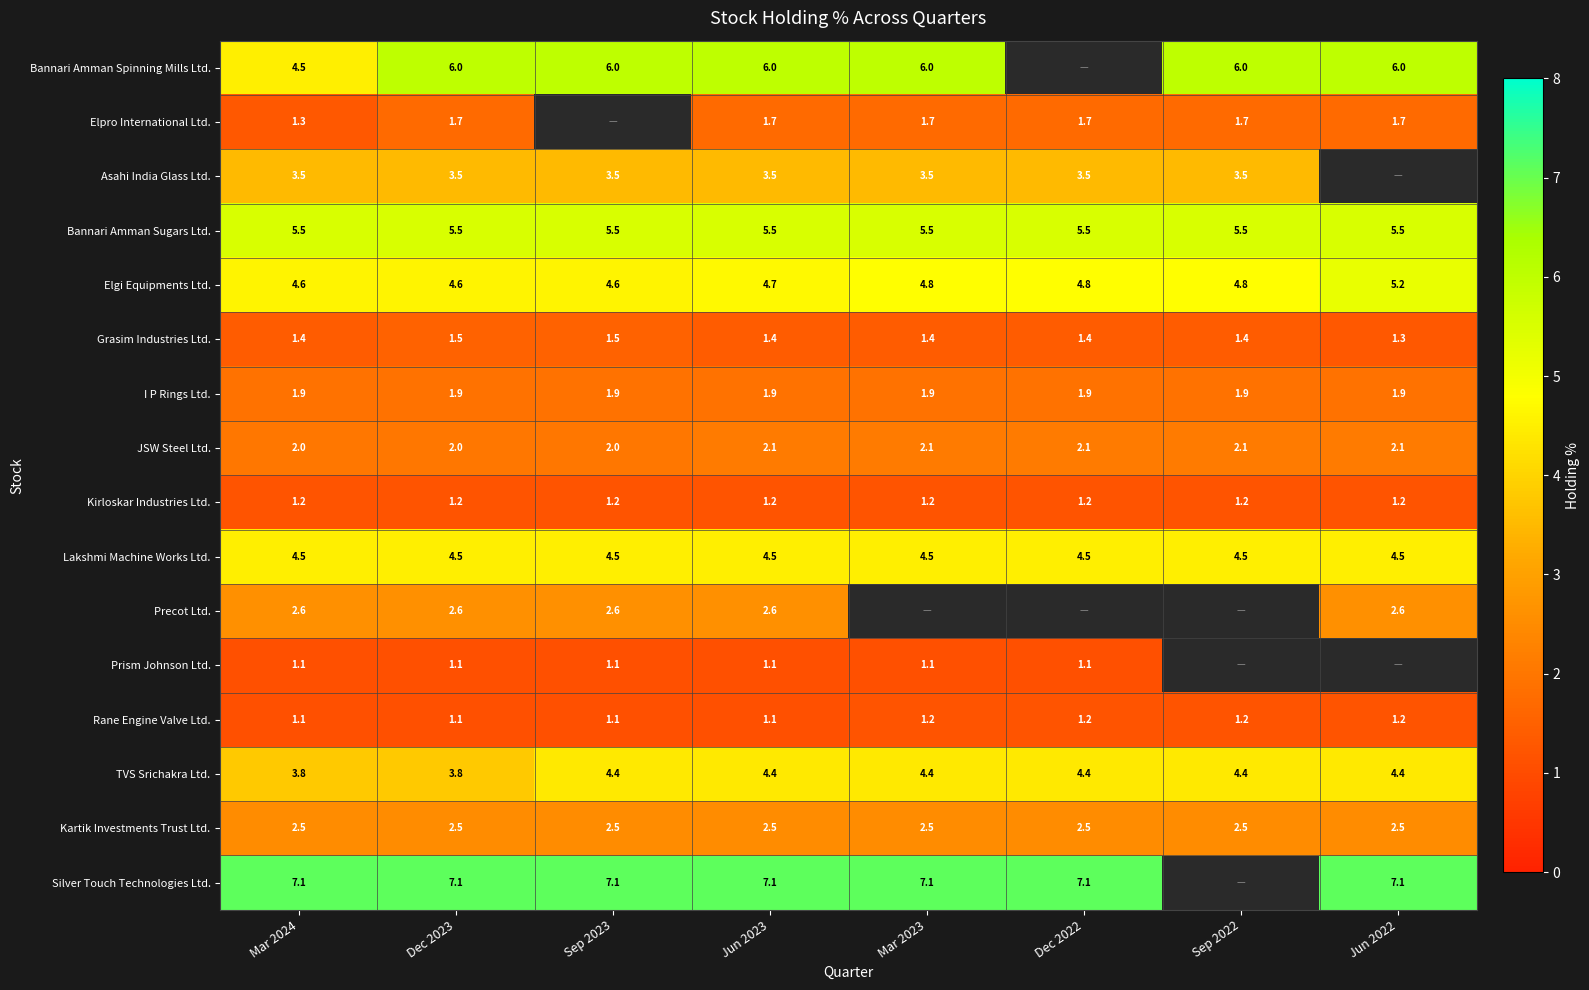

True or false: Silver Touch Technologies Ltd. has a value of 7.1 at Jun 2023.

True